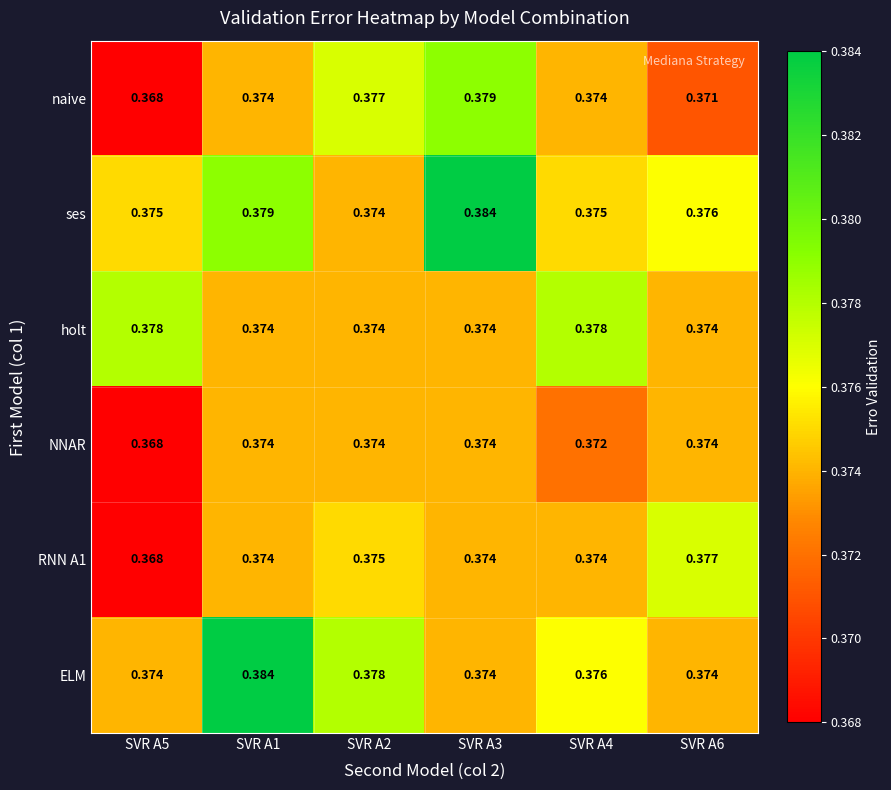

Which series has the largest total across all categories?

ses